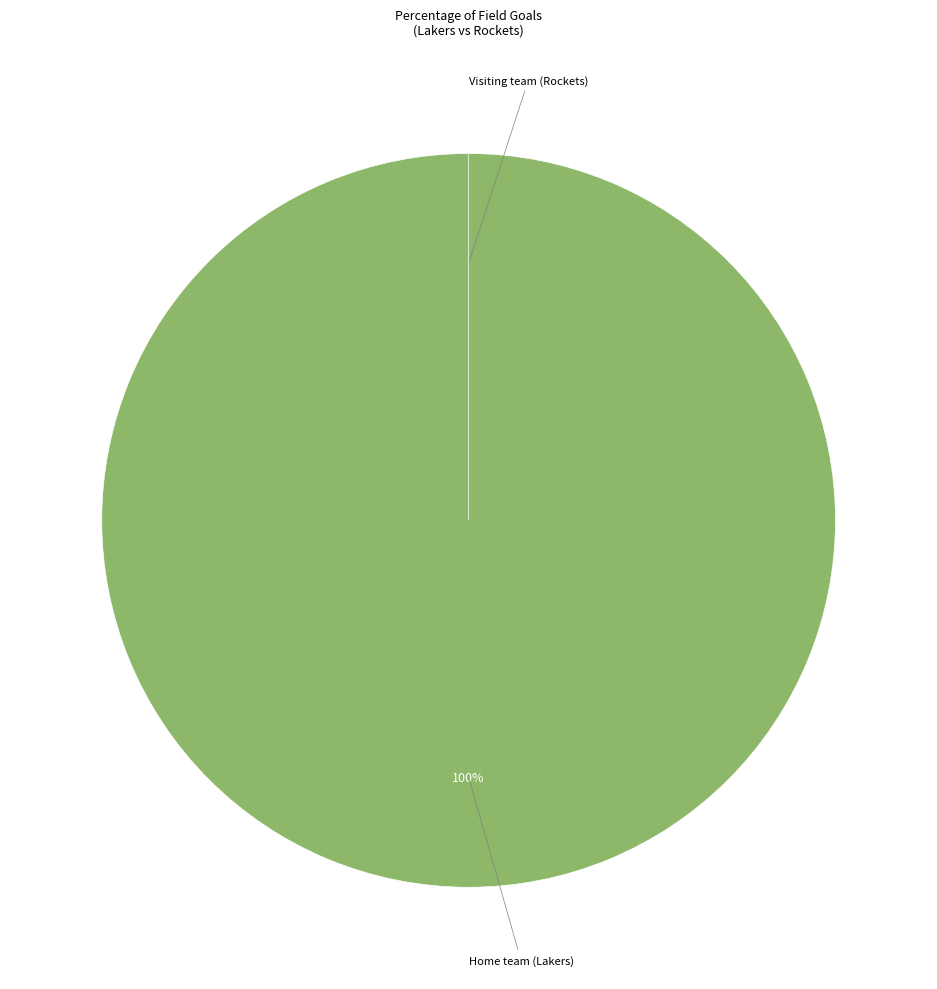

The Home team (Lakers) slice represents 86% of the pie. True or false?

False